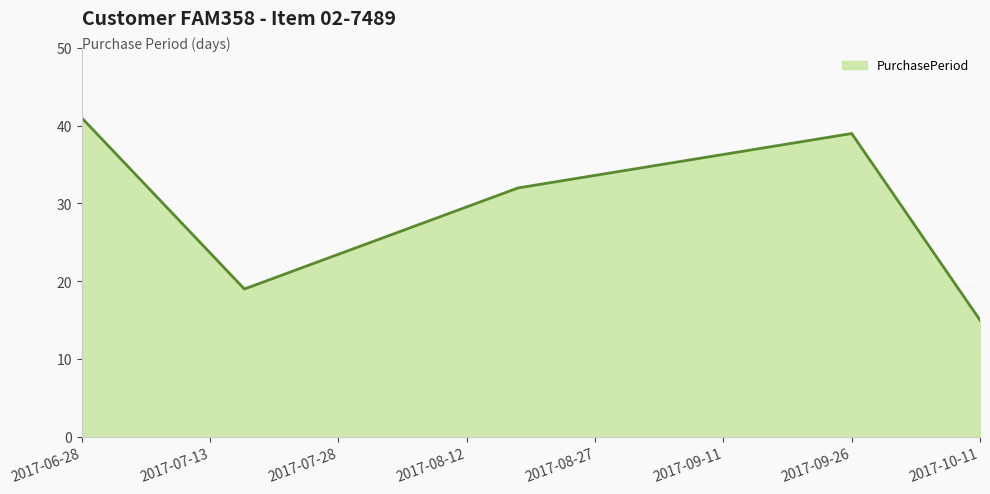

What is the maximum value shown in the chart?

41